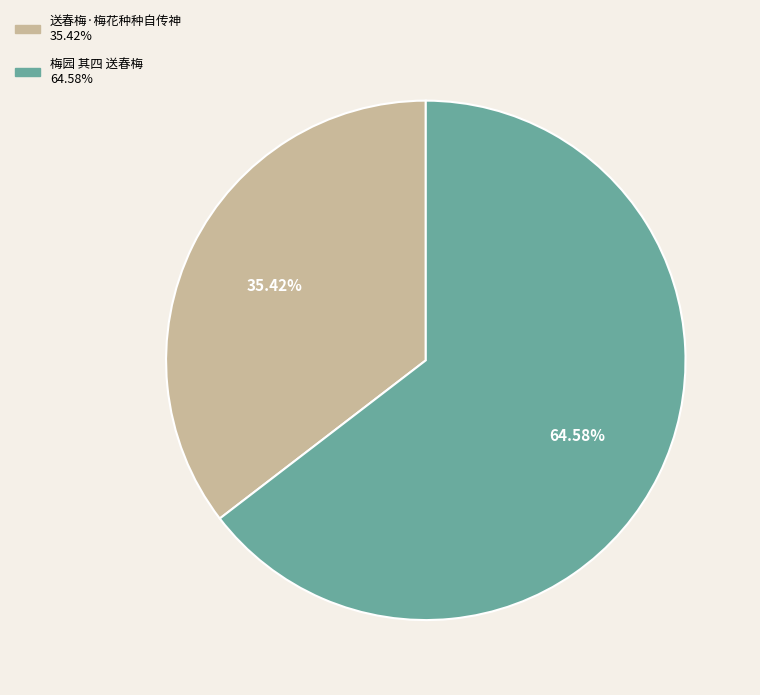

To the nearest percent, what is the combined percentage of 送春梅·梅花种种自传神 and 梅园 其四 送春梅?

100%